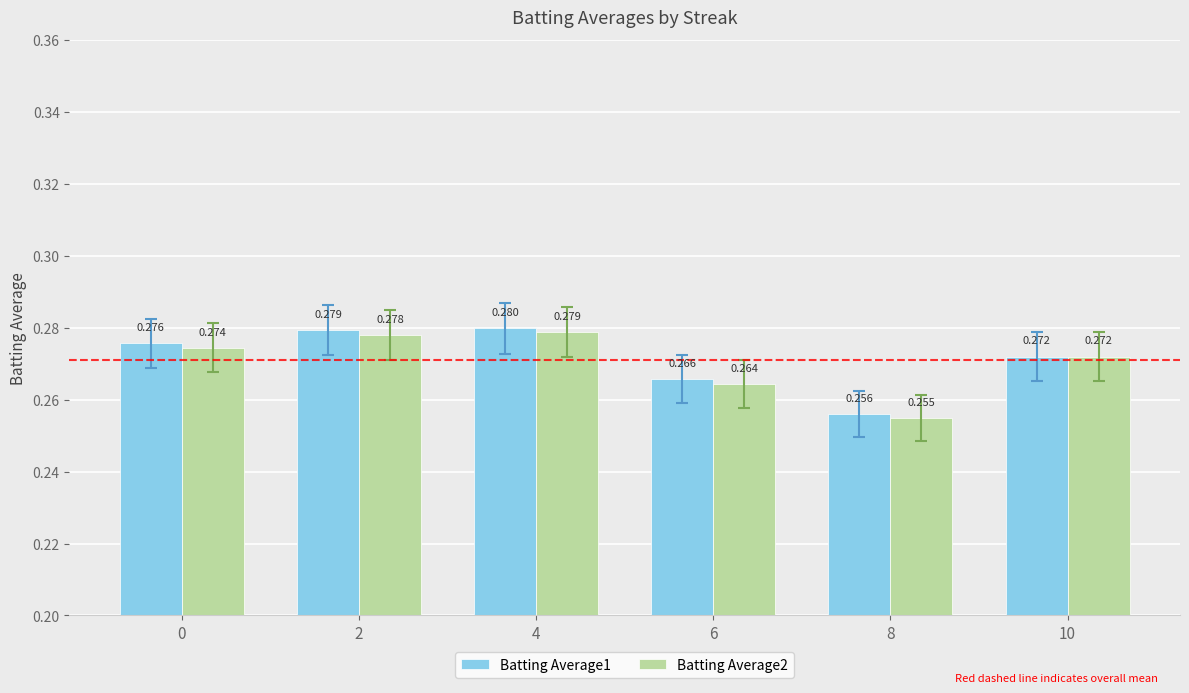

Is the value of Batting Average2 at 4 greater than the value of Batting Average1 at 0?

Yes